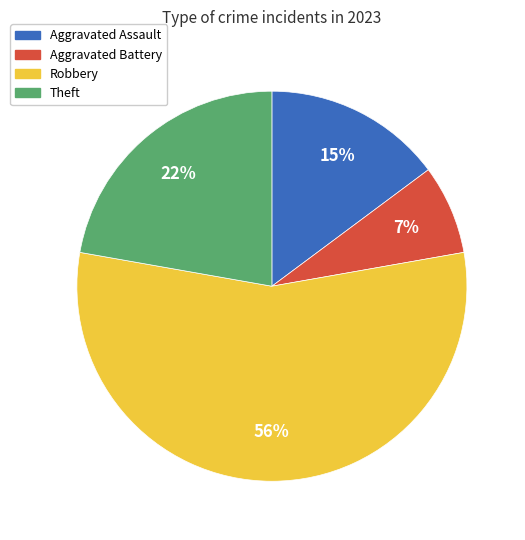

Combined, do Theft and Robbery account for over 50%?

Yes